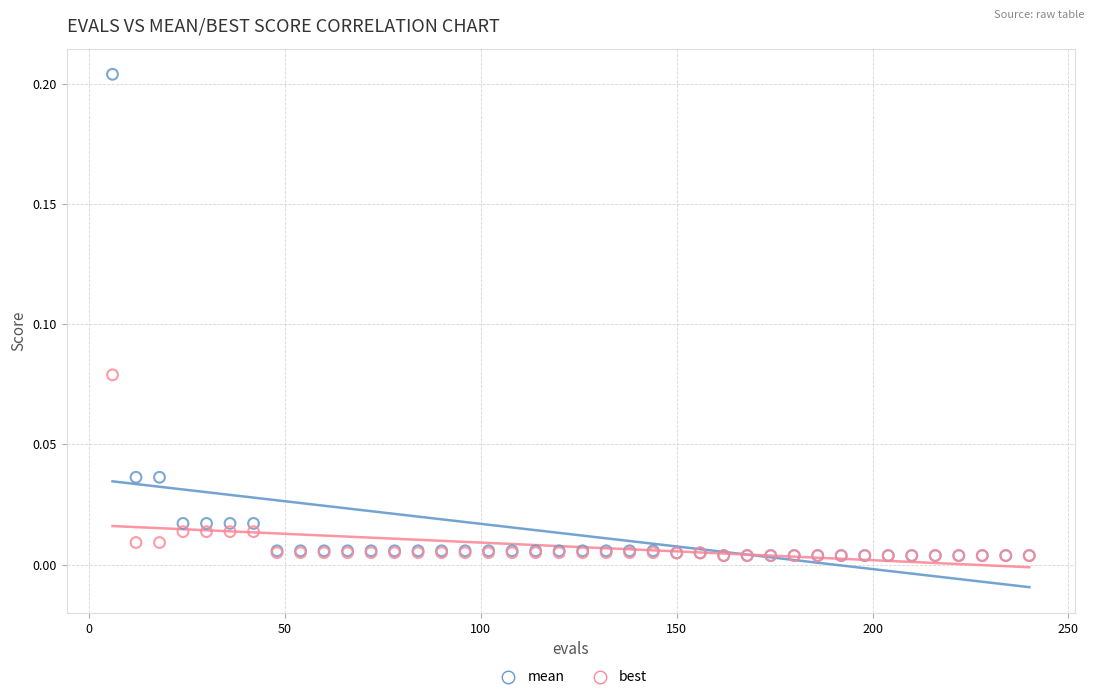

What are all the series names shown in the legend?

mean, best